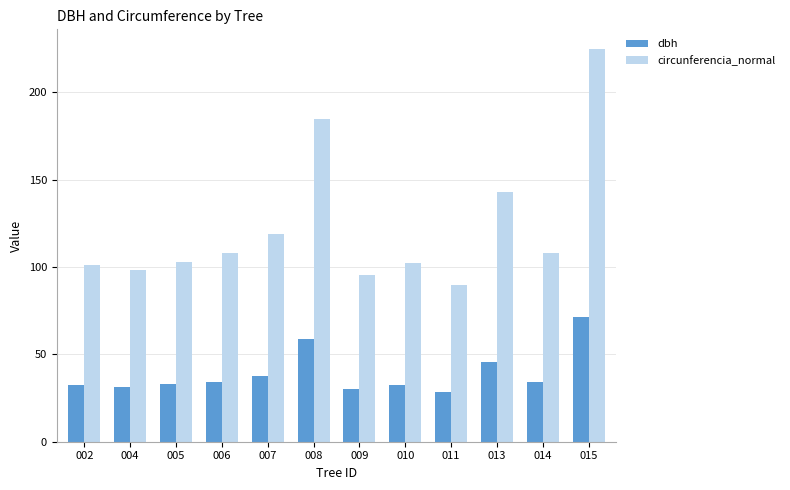

At which label is circunferencia_normal closest to 157?

013